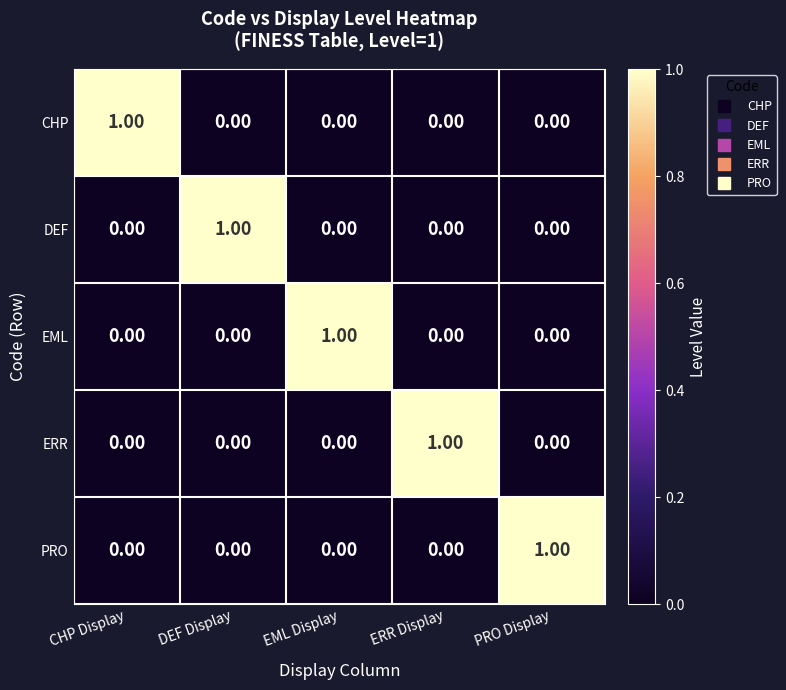

How many values in CHP are above zero?

1